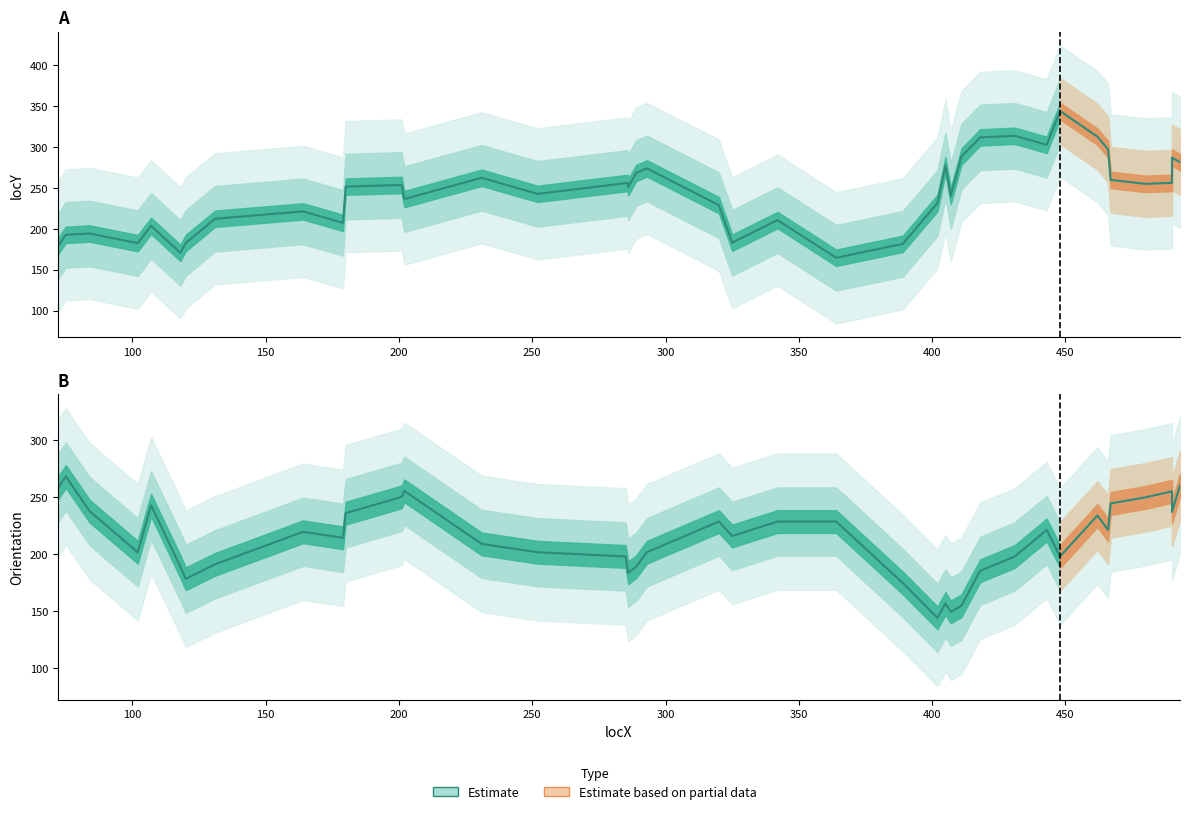

At which label is type closest to 1?

locX